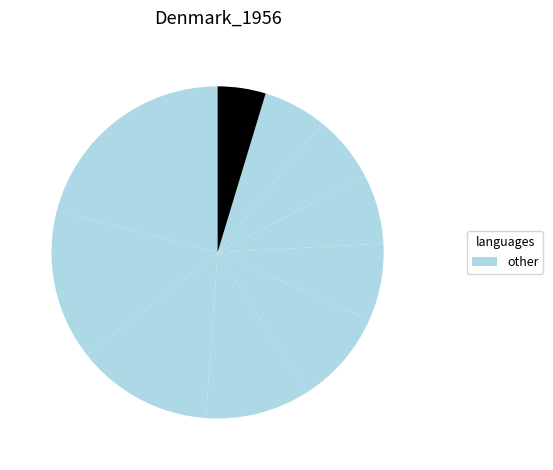

Count the number of slices in the pie.

10